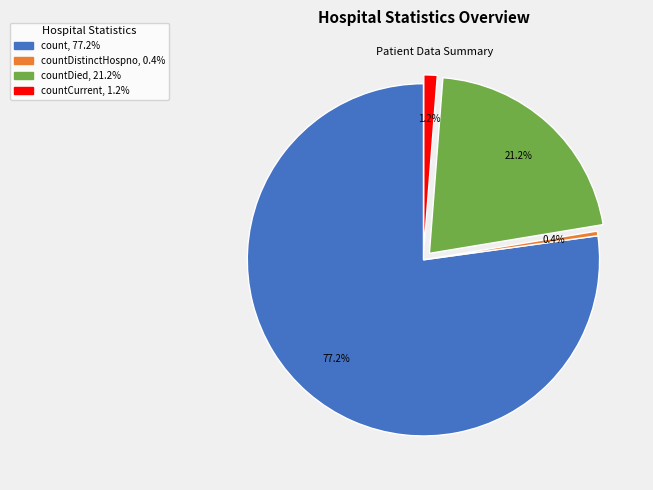

Does any single category account for the majority?

Yes